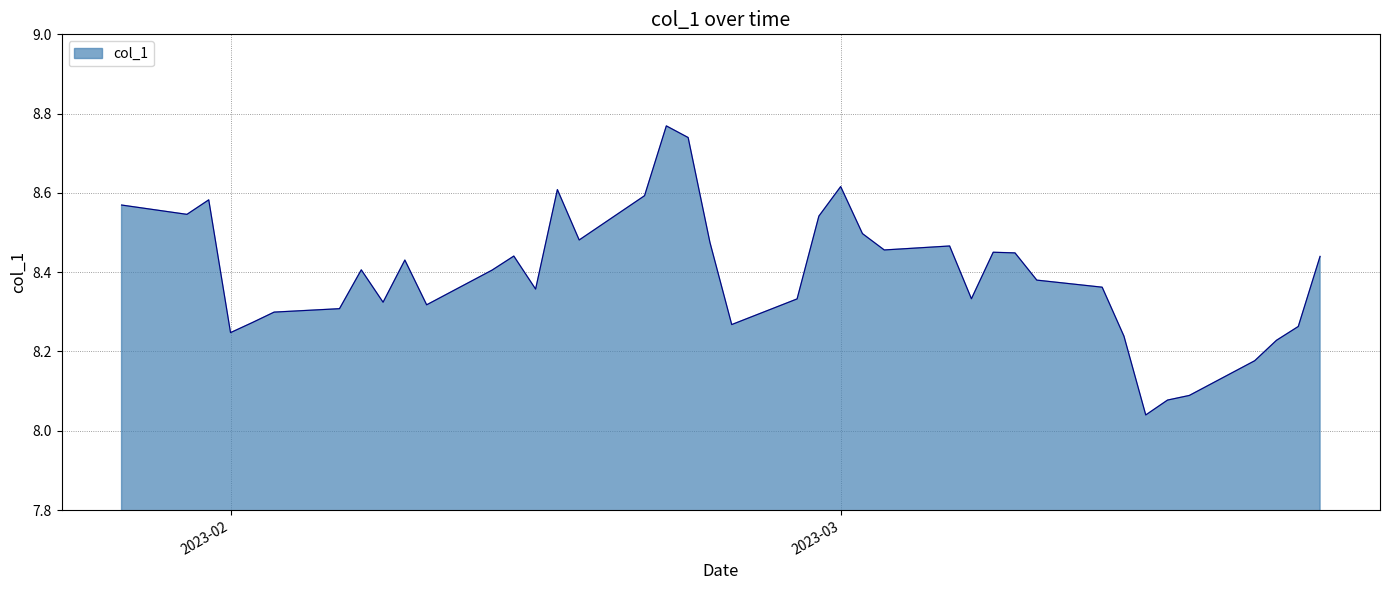

What is the difference between the maximum and minimum values?

0.7